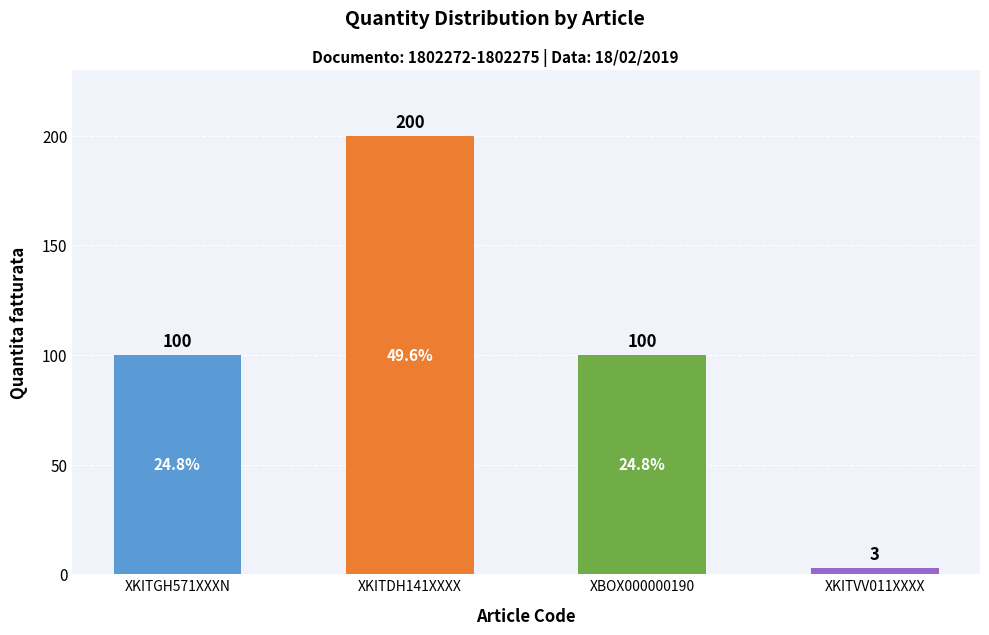

Reading left to right, transcribe all the data shown in this chart.

100	200	100	3